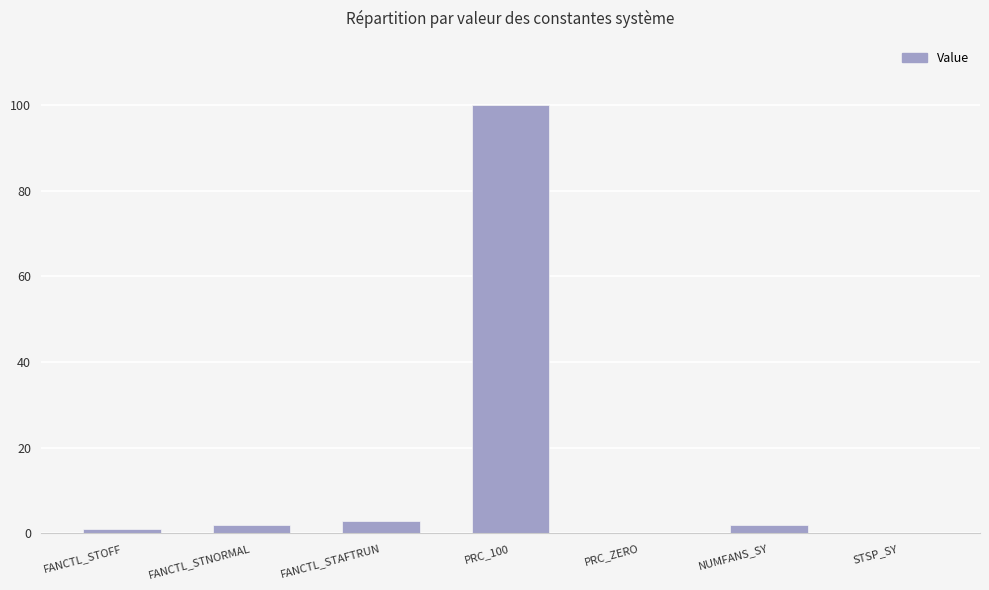

At which label is the value closest to 50?

FANCTL_STAFTRUN